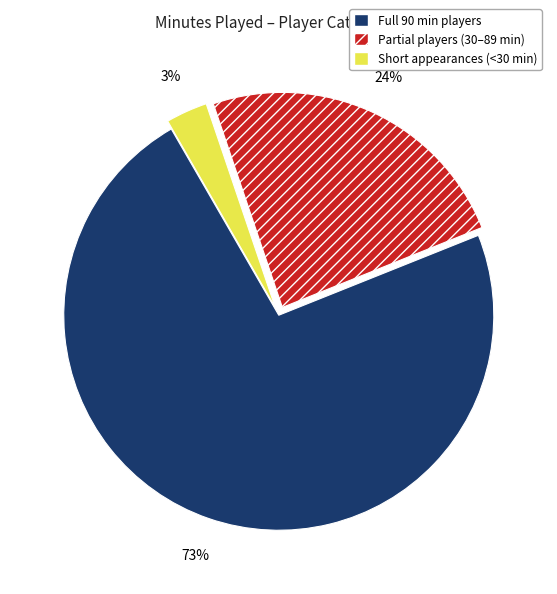

How many slices are in this pie chart?

3